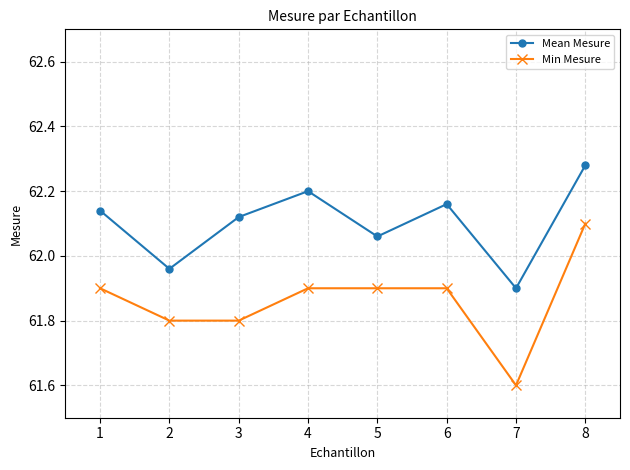

What is the difference between the maximum and second lowest values in the Mean Mesure series?

0.3